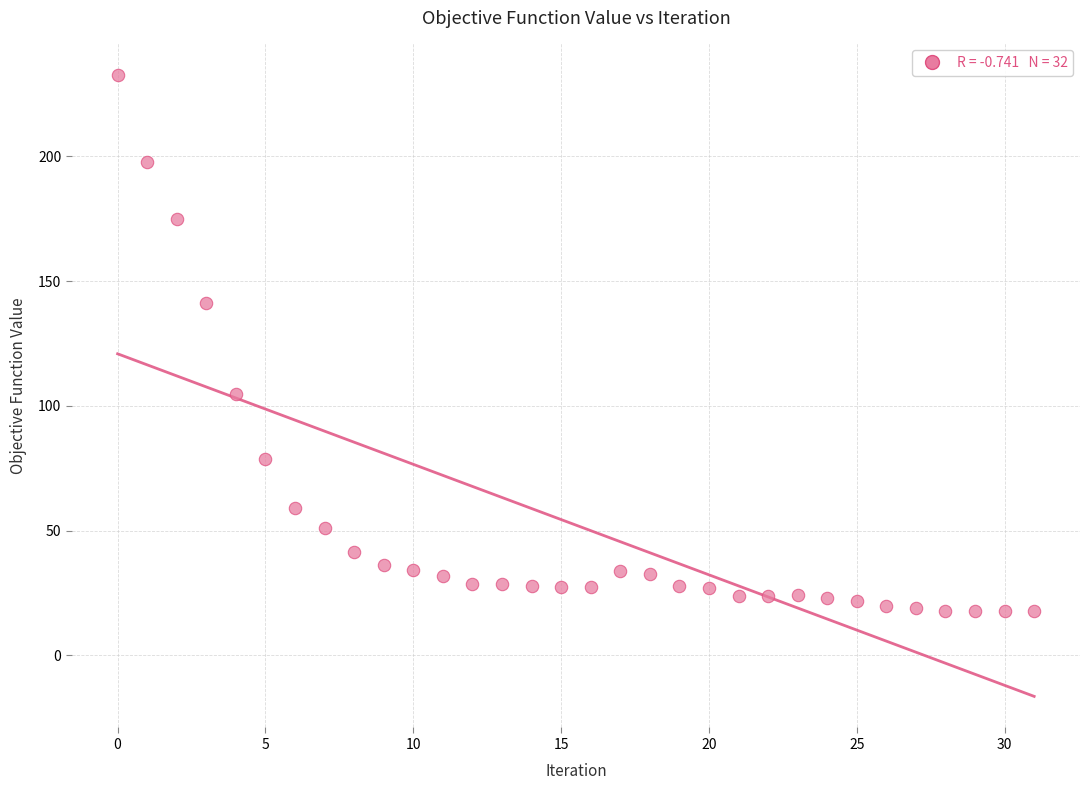

What Y value in the scatter plot is closest to 125?

141.4